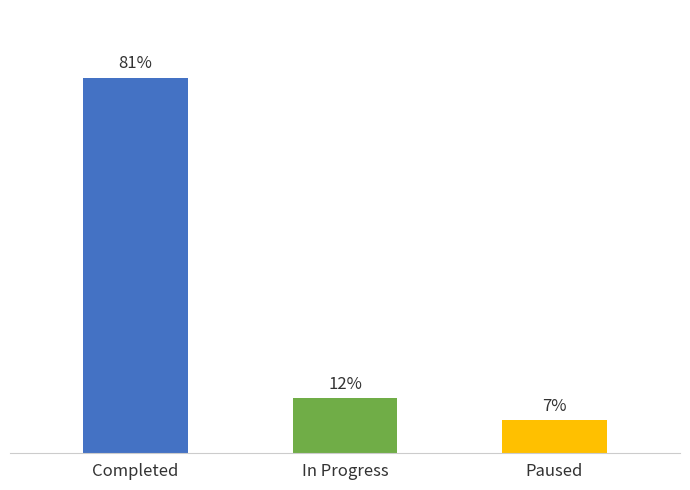

Between In Progress and Completed, which is larger?

Completed